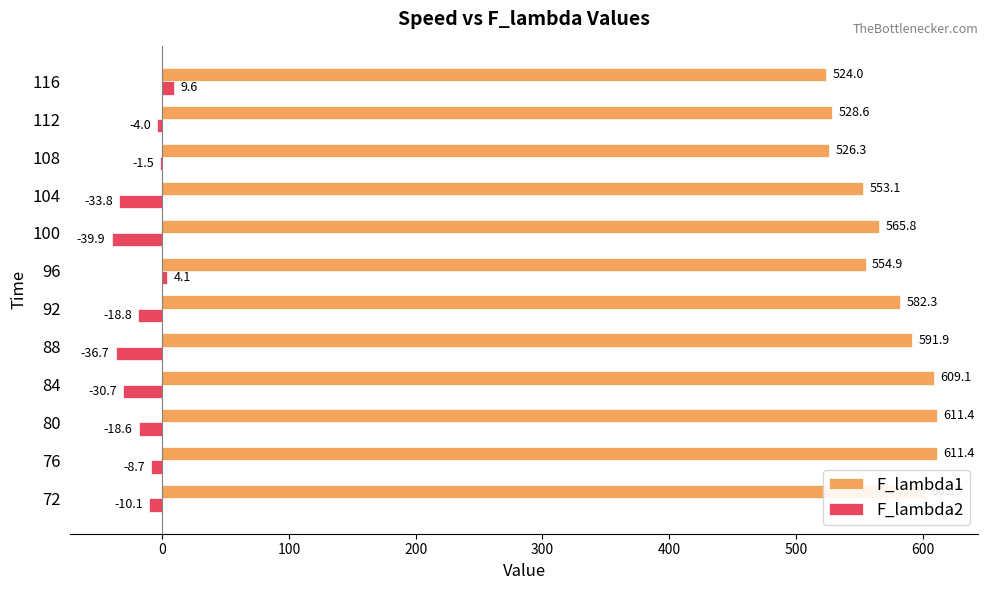

The value of F_lambda1 at 112 is 819.3. True or false?

False